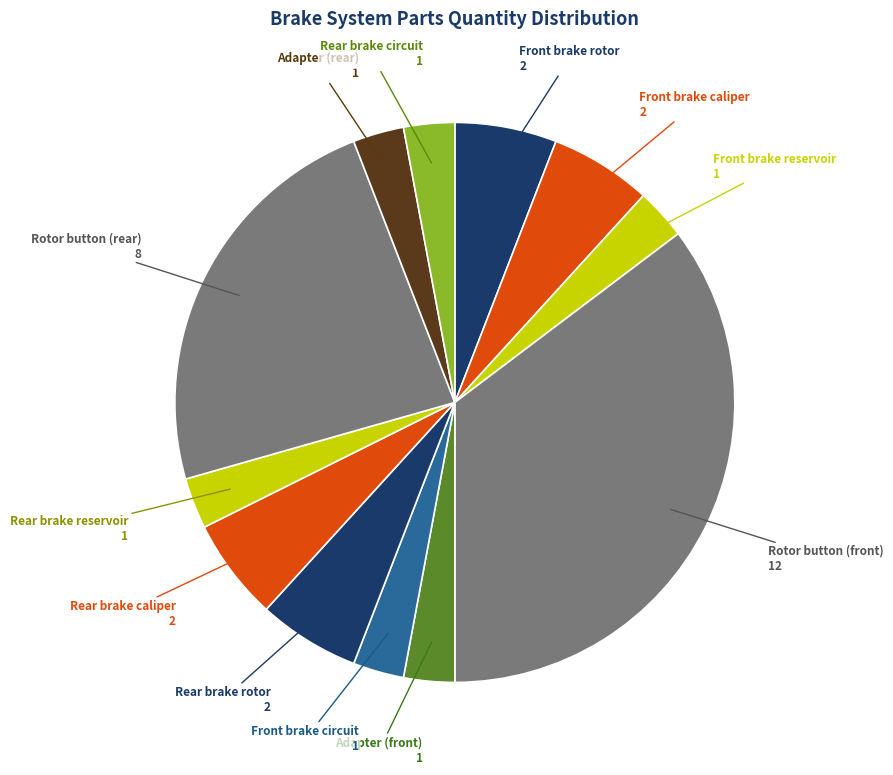

Between Adapter (front) and Front brake rotor, which is larger?

Front brake rotor